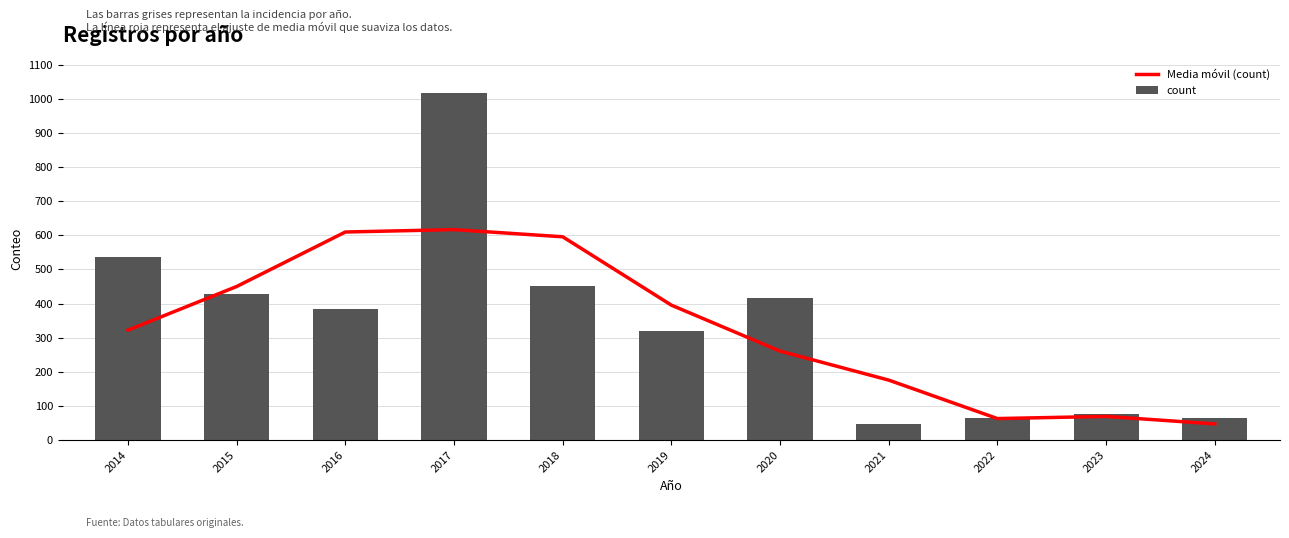

What is the minimum value shown in the chart?

46.0